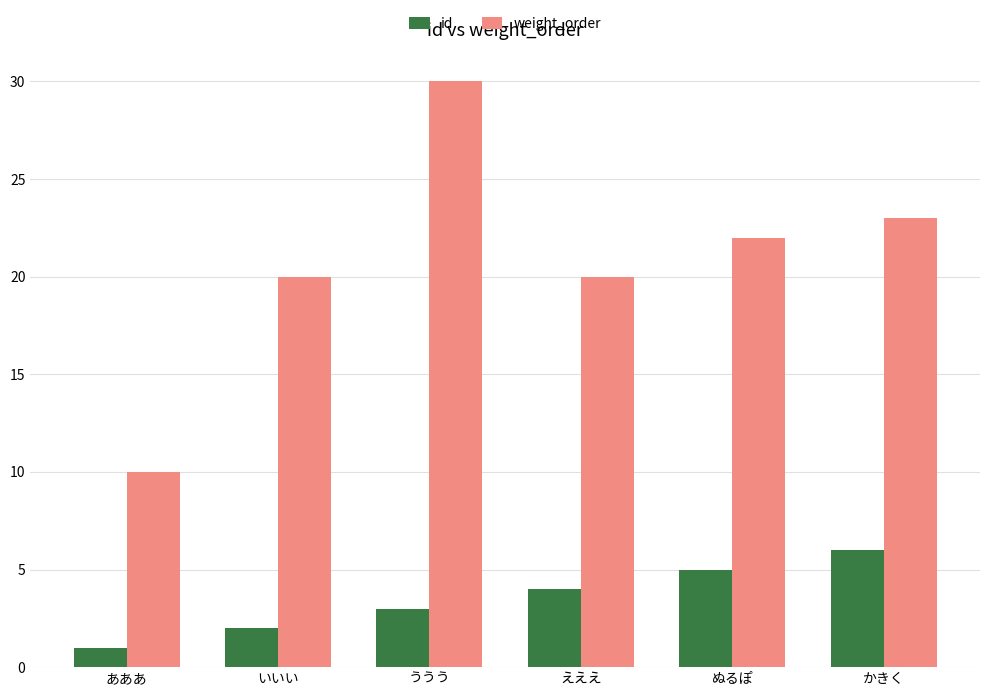

What is the average value of the weight_order series?

21